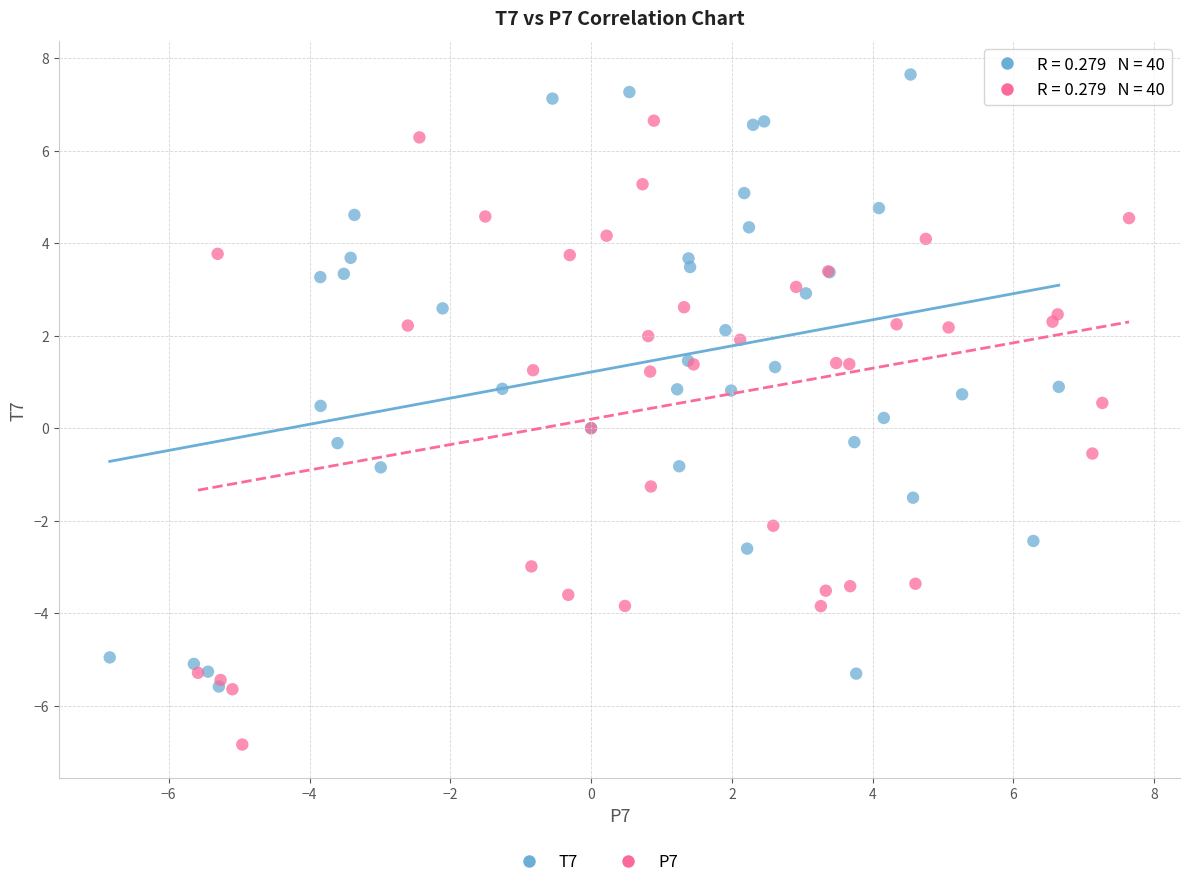

Which series contains the lowest Y value?

P7